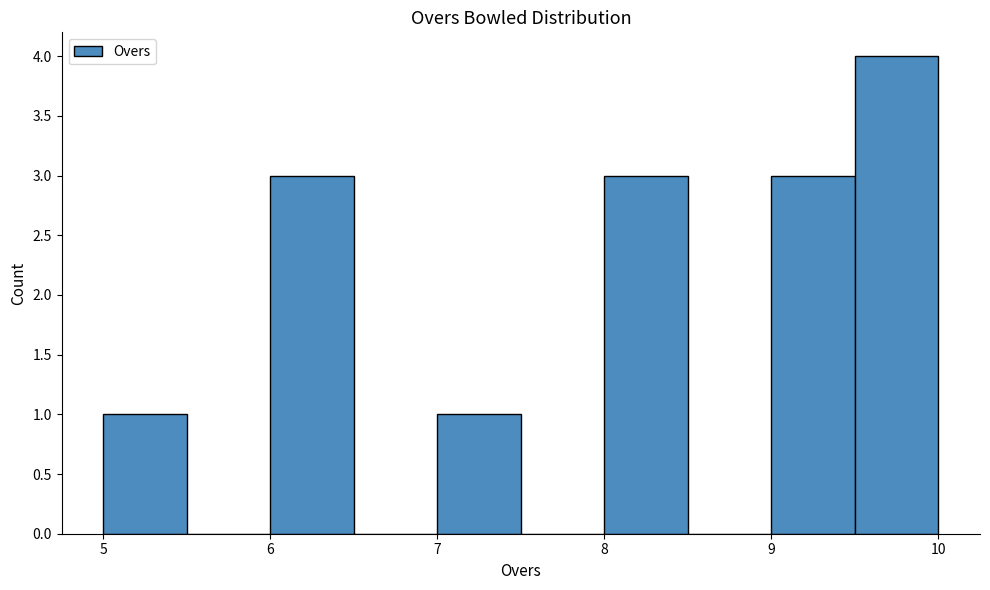

Reading left to right, transcribe this chart: for each bar, give the range it covers on the x-axis and its height. The values are not printed on the chart, so give them approximately, as read against the axis.

5.0 to 5.5: 1
5.5 to 6.0: 0
6.0 to 6.5: 3
6.5 to 7.0: 0
7.0 to 7.5: 1
7.5 to 8.0: 0
8.0 to 8.5: 3
8.5 to 9.0: 0
9.0 to 9.5: 3
9.5 to 10.0: 4